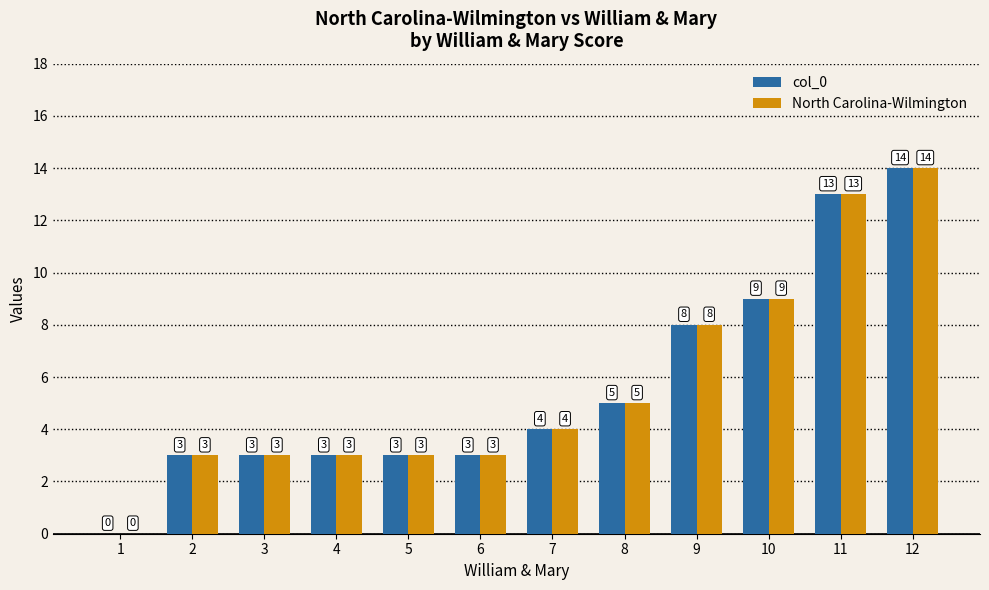

The North Carolina-Wilmington series shows 4 at 10. True or false?

False